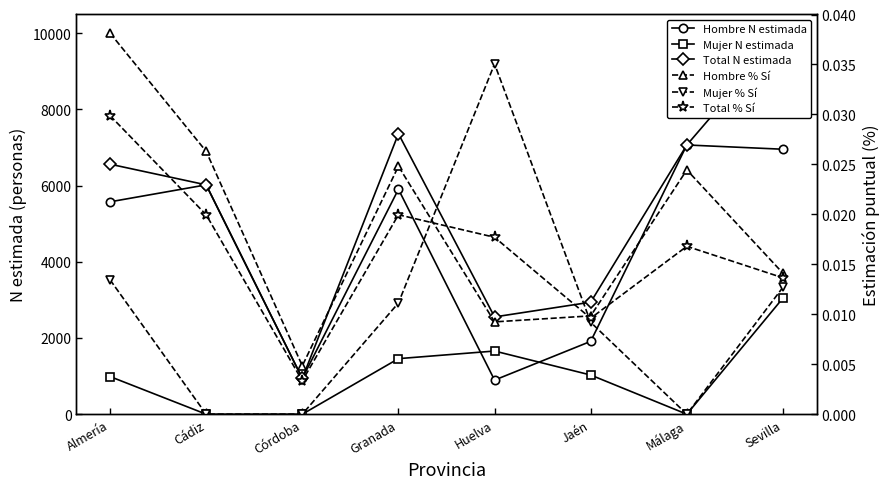

How many interior local valleys does the Mujer % Sí series have?

1